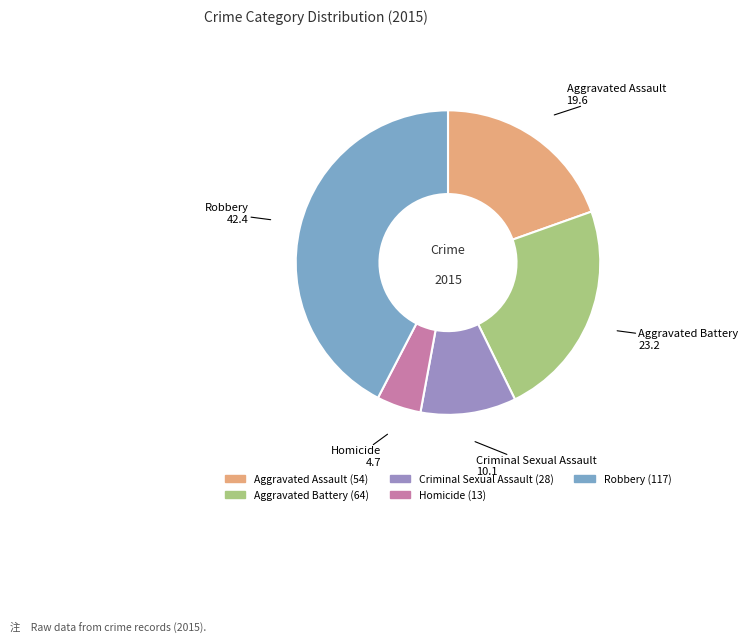

How many slices are in this pie chart?

5